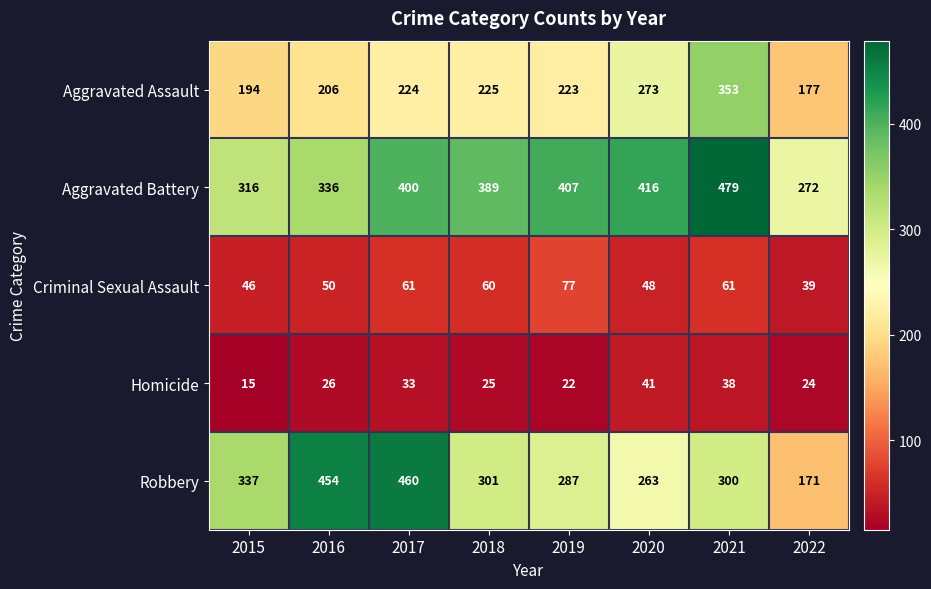

What is the approximate value of Homicide at 2022?

24